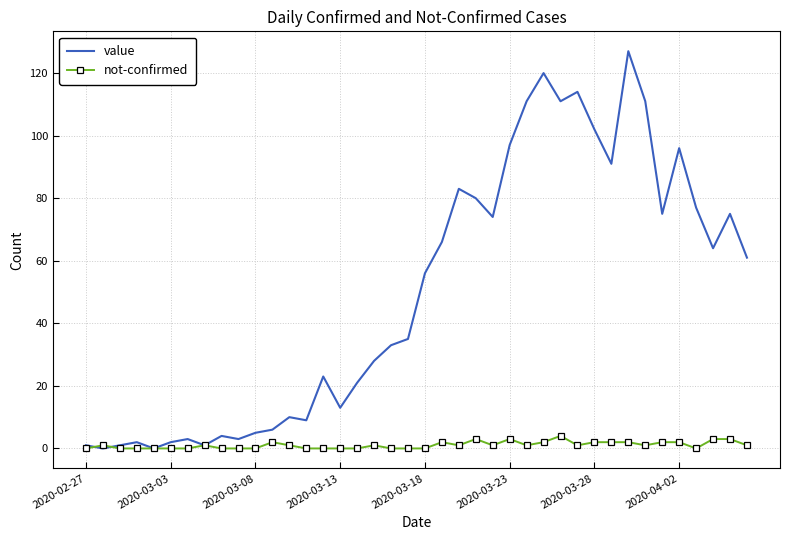

Rank the series by their maximum value, from highest to lowest.

value, not-confirmed